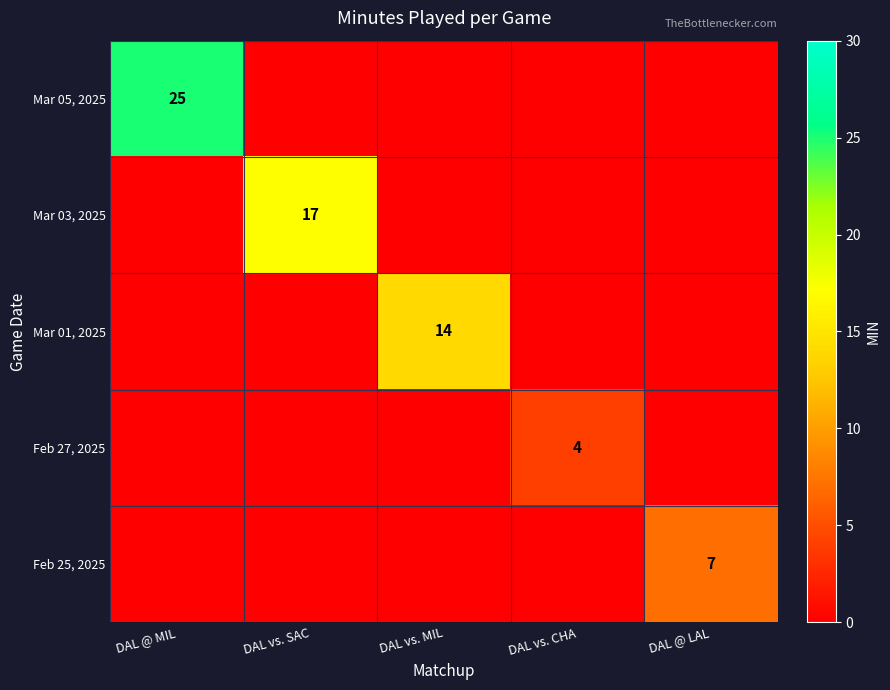

The value of Mar 01, 2025 at DAL vs. MIL is 4. True or false?

False